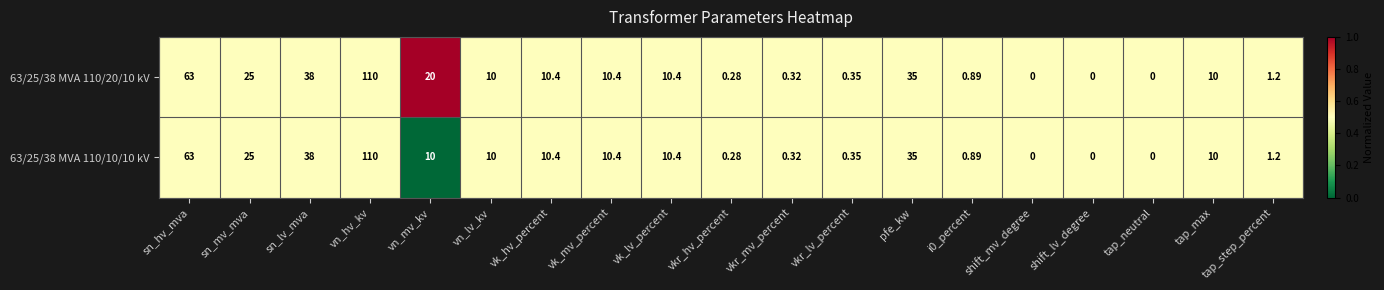

How many positive values does the 63/25/38 MVA 110/10/10 kV series have?

16